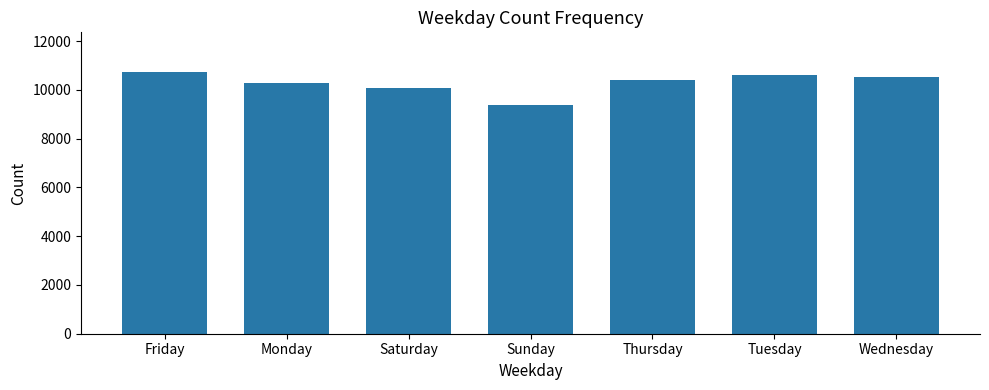

What is the sum of the values at Thursday and Sunday?

19783